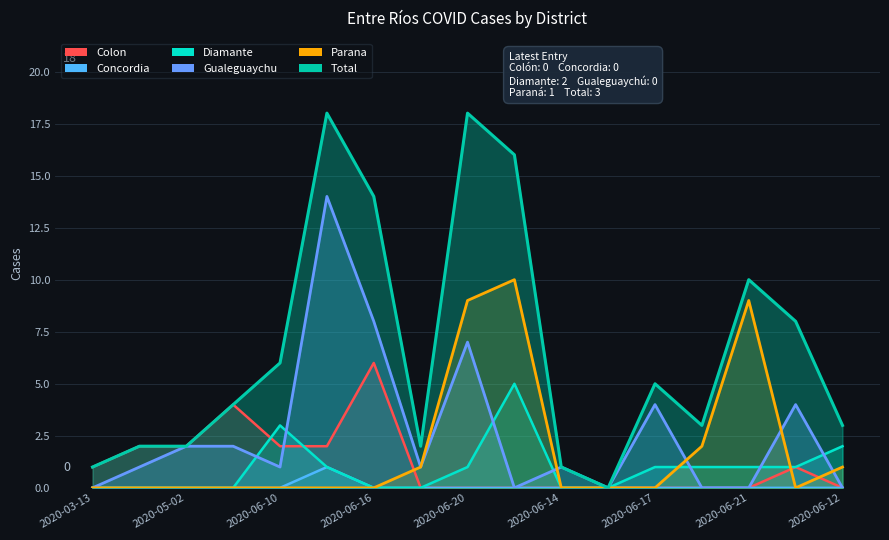

What is the average value of the Diamante series?

1